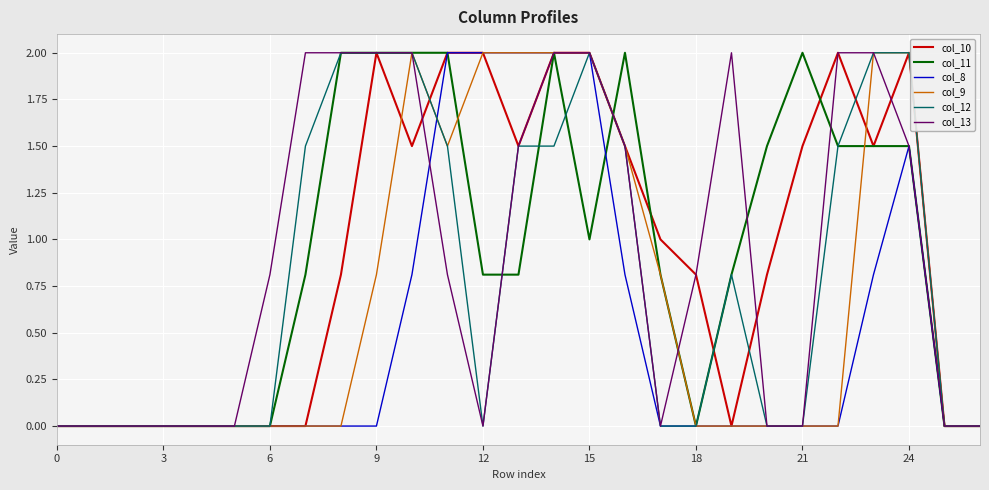

What is the greatest value displayed?

2.0